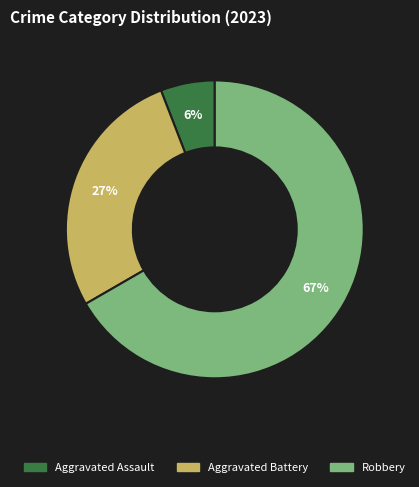

Rank the categories by value from lowest to highest.

Aggravated Assault, Aggravated Battery, Robbery